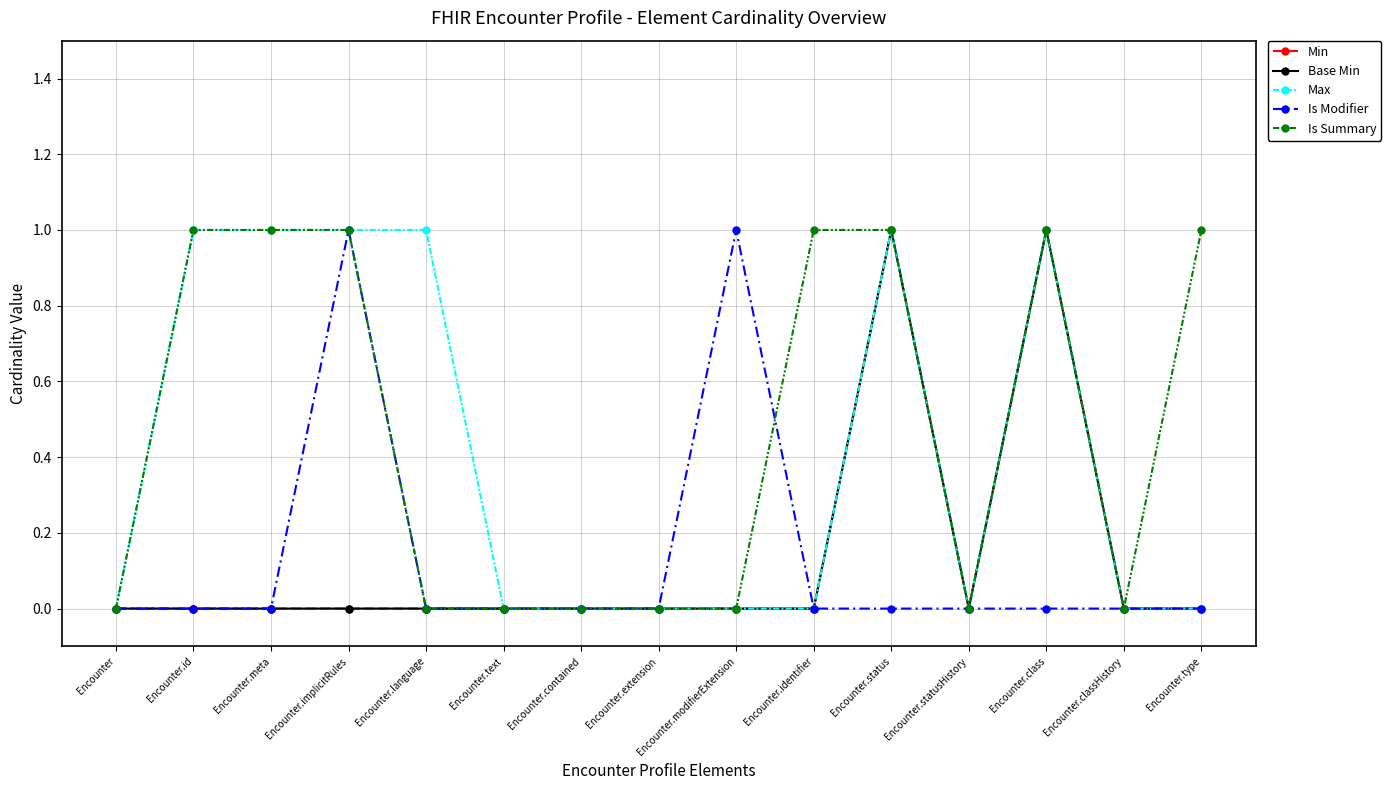

Which series has the largest total across all categories?

Is Summary